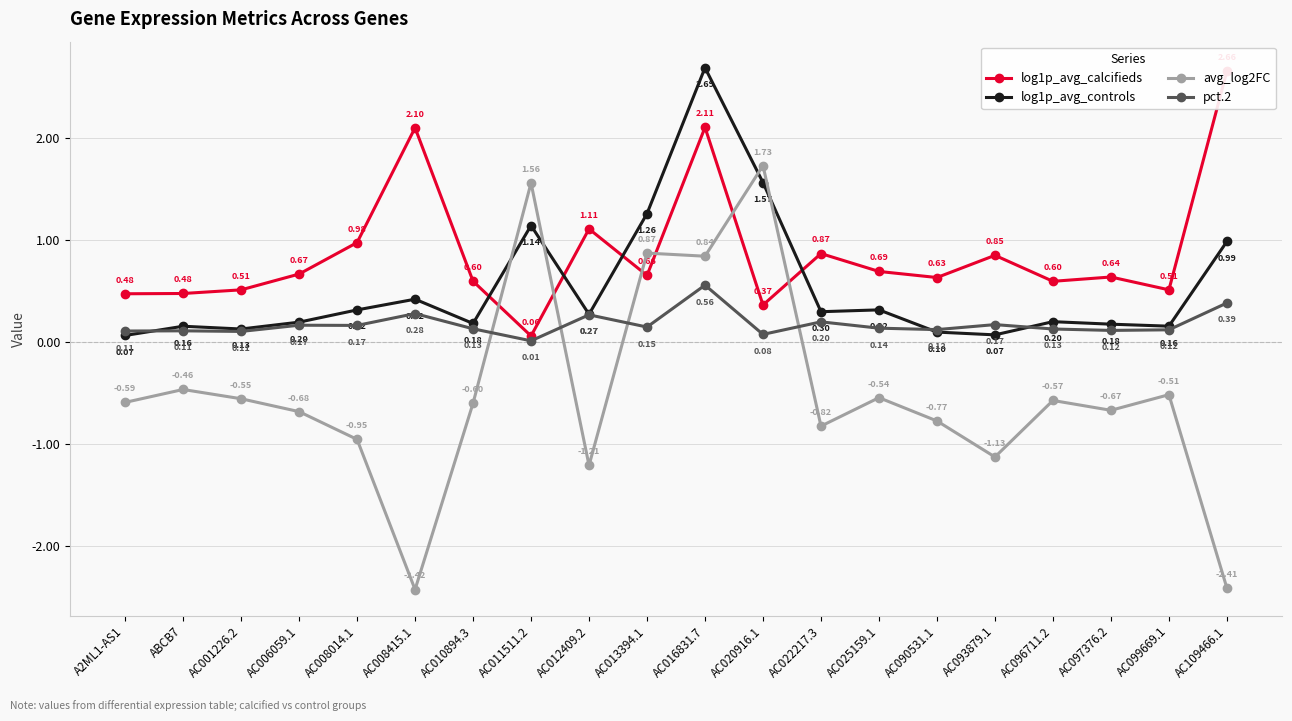

What is the minimum value for log1p_avg_calcifieds?

0.1